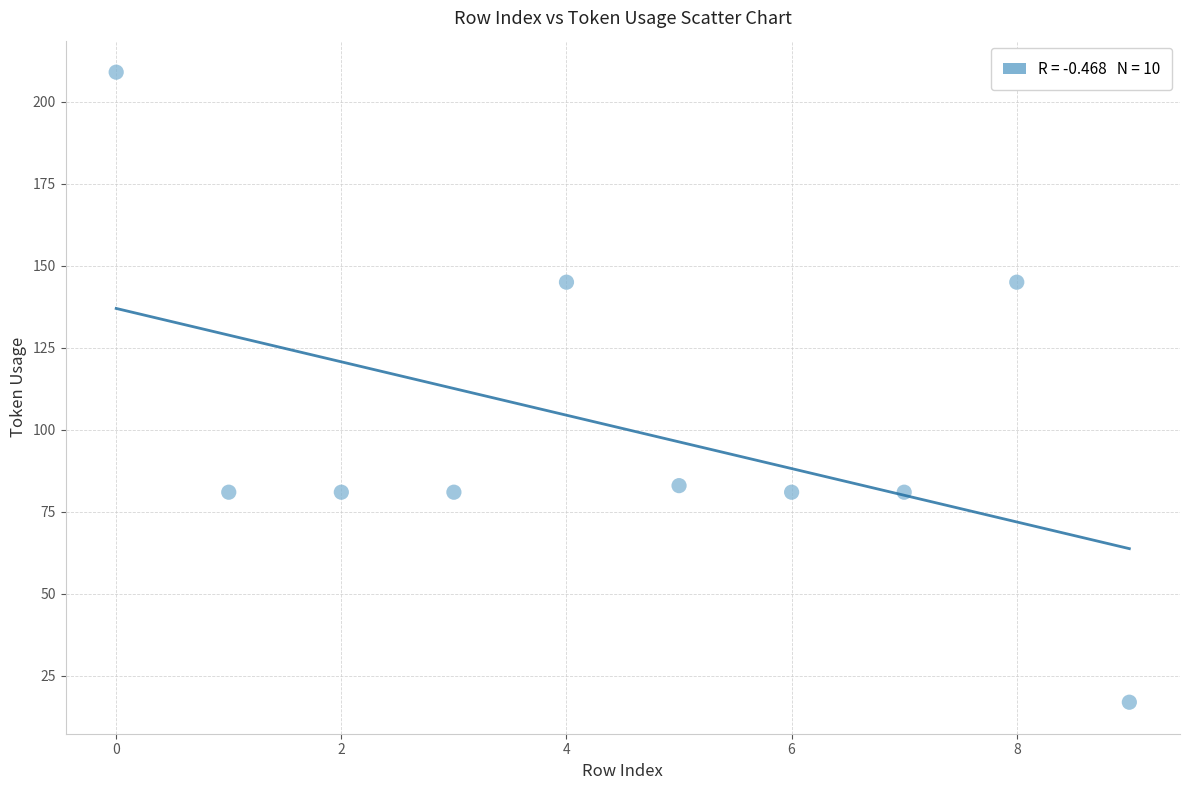

What is the average Y value?

100